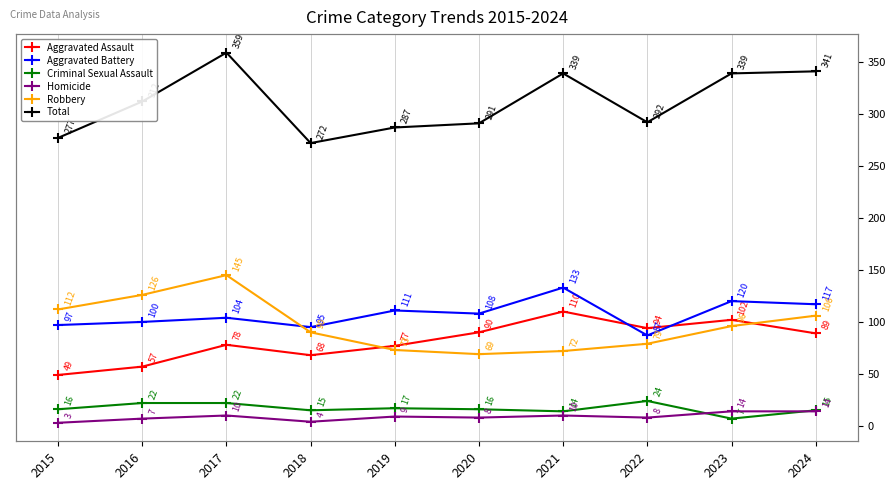

What is the average value of the Robbery series?

97